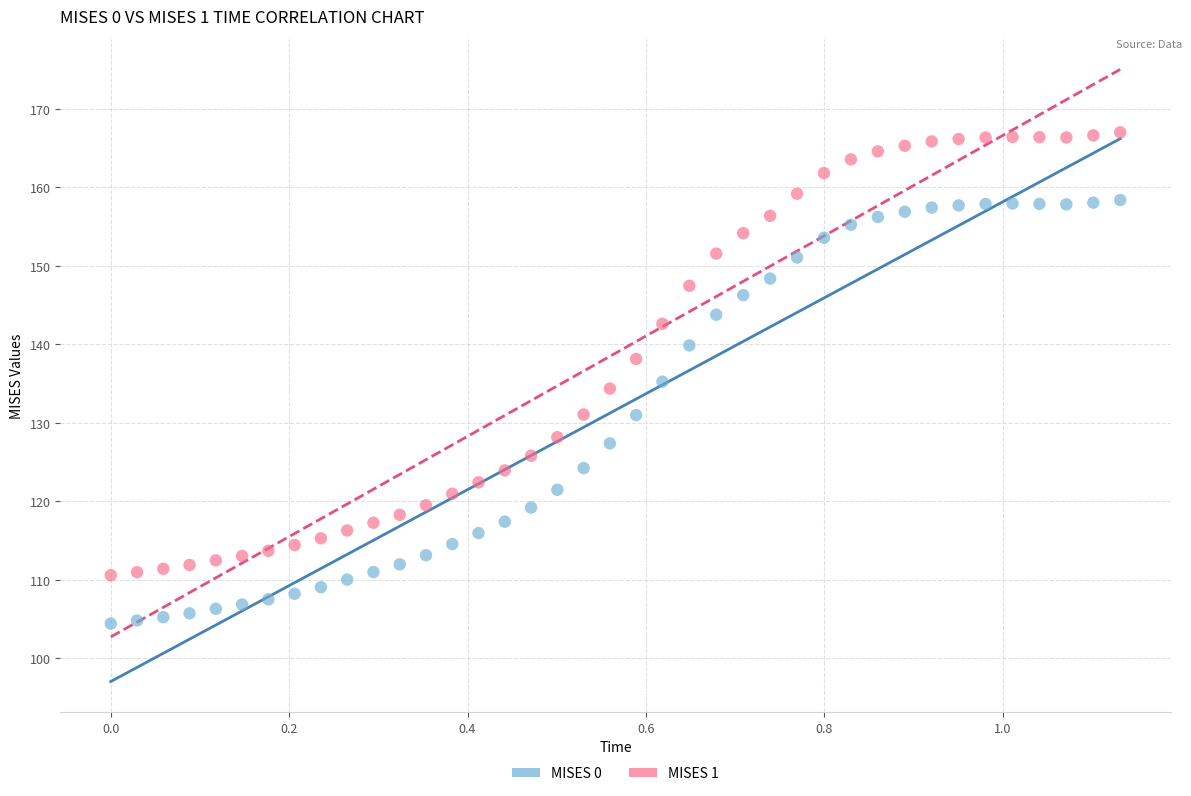

Which series reaches the minimum Y coordinate?

MISES 0